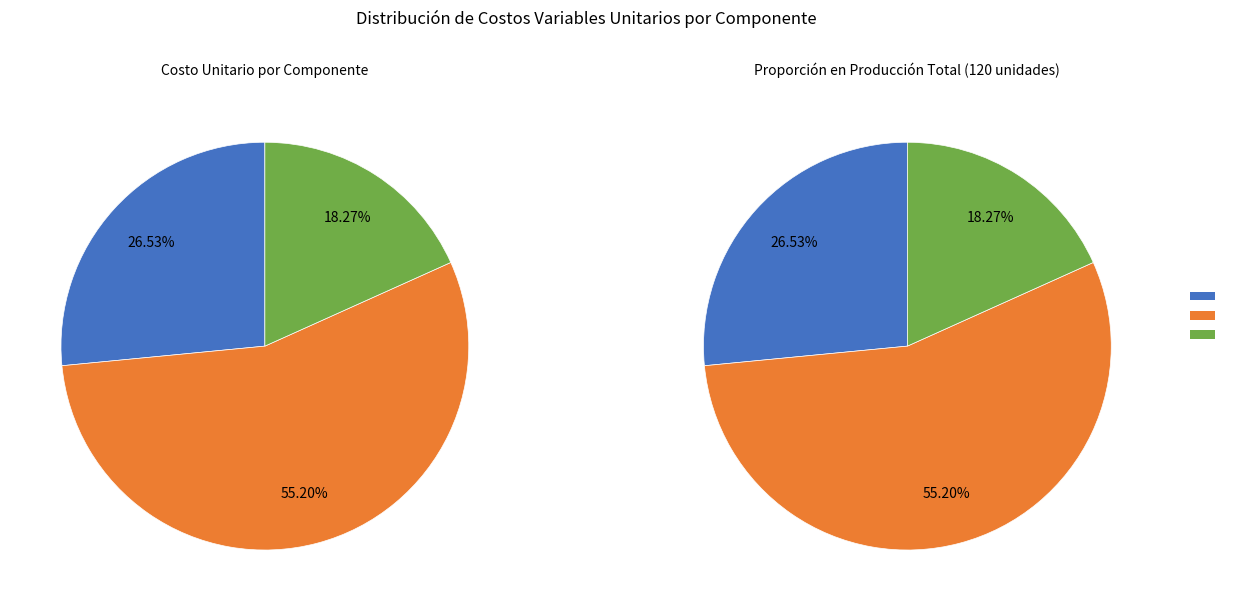

Approximately how many times larger is the value at Armado De Placa compared to Armado De Gabinete?

0.5